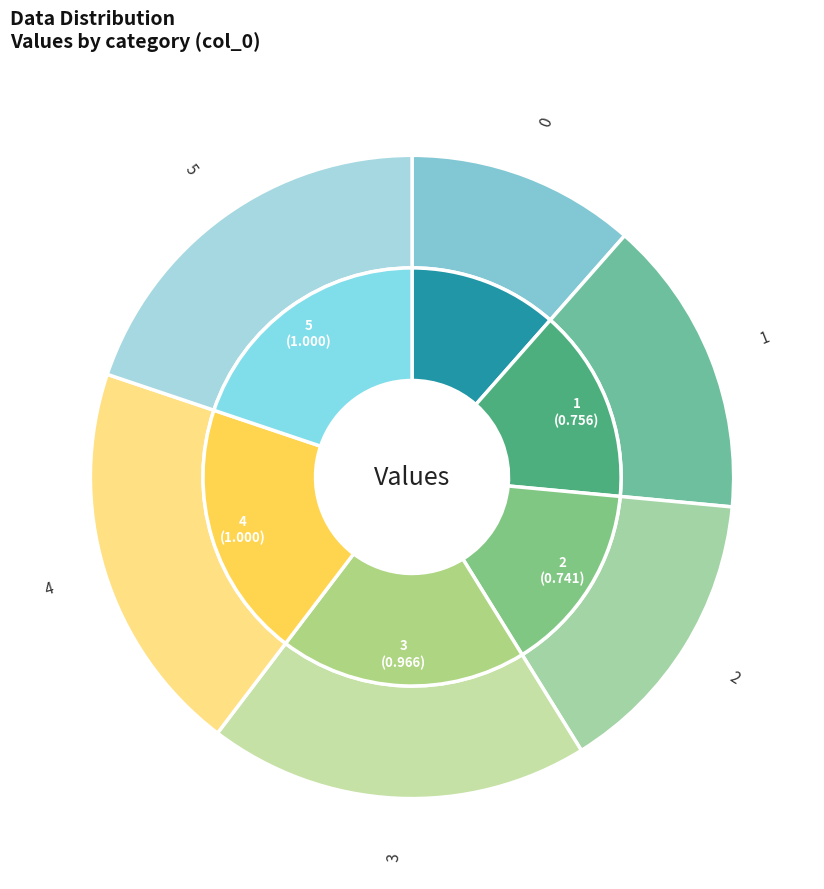

What is the largest slice in the pie chart?

4